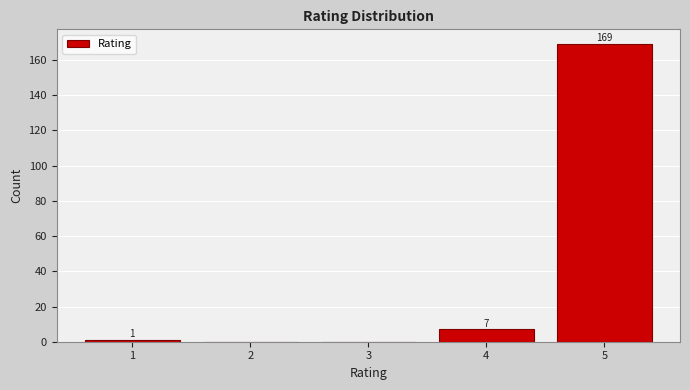

Reading left to right, transcribe all the data shown in this chart.

1=1	2=0	3=0	4=7	5=169